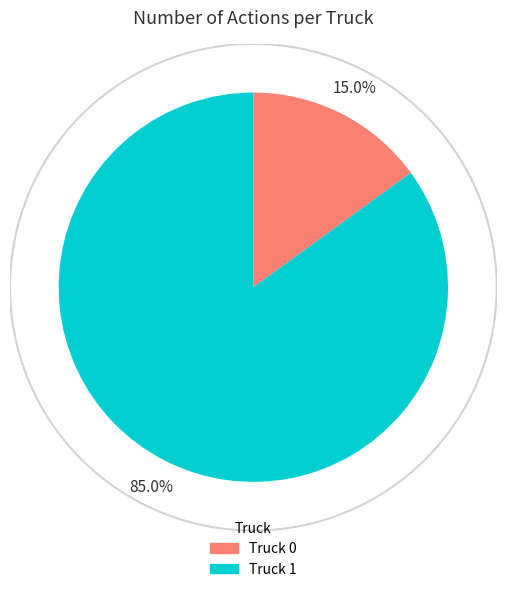

Is the sum of Truck 0 and Truck 1 greater than half?

Yes